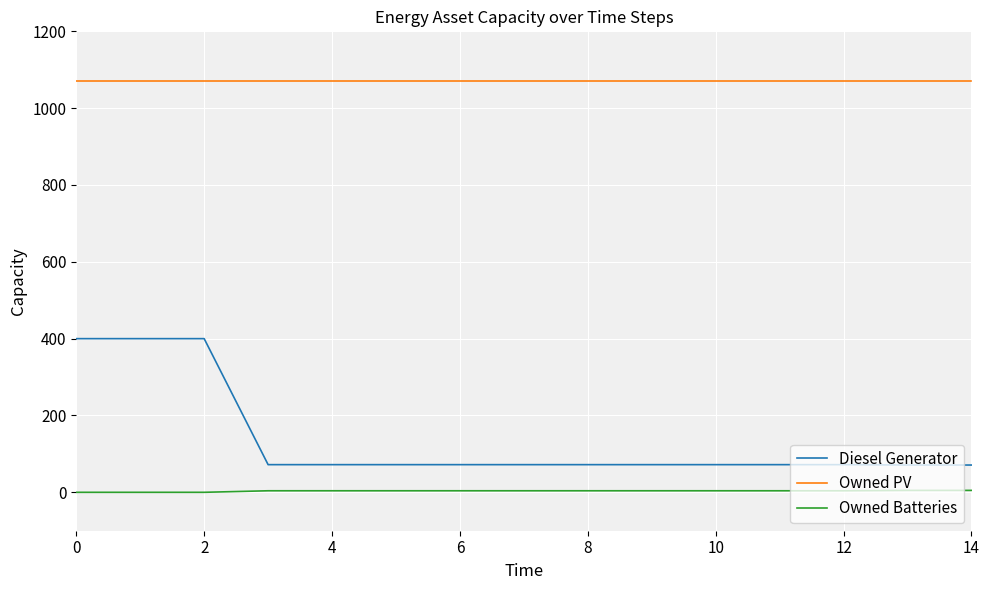

What are all the series names shown in the legend?

Diesel Generator, Owned PV, Owned Batteries